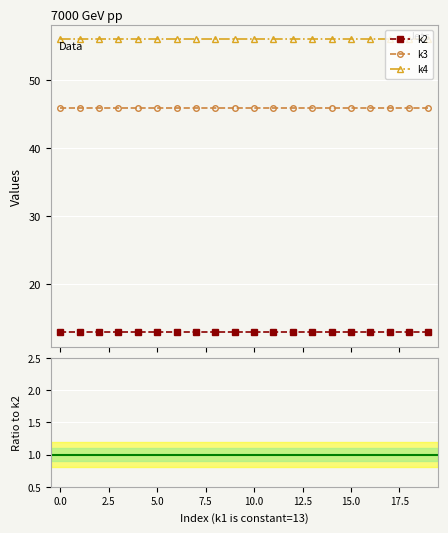

True or false: k3 and k4 intersect in this chart.

False